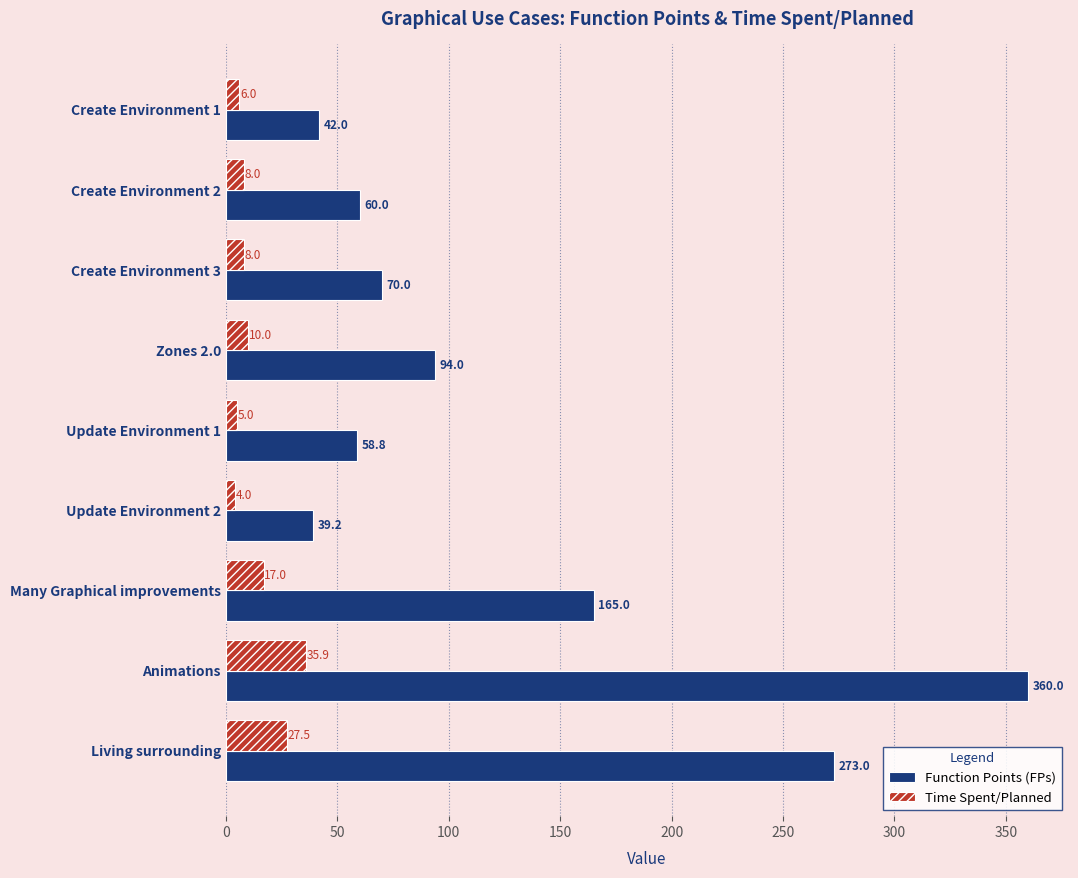

Which series has the largest range (max minus min)?

Function Points (FPs)